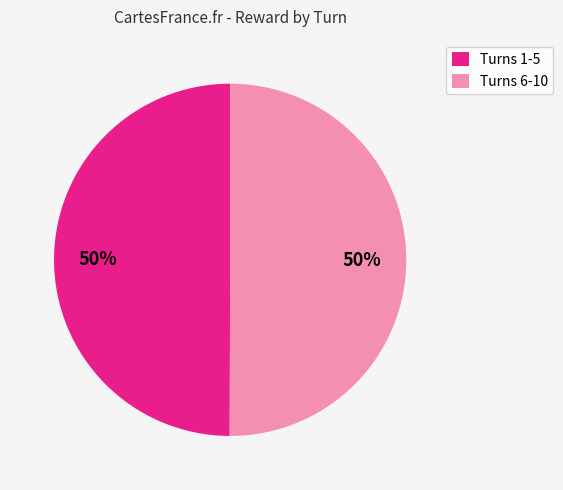

The Turns 6-10 slice represents 50% of the pie. True or false?

True